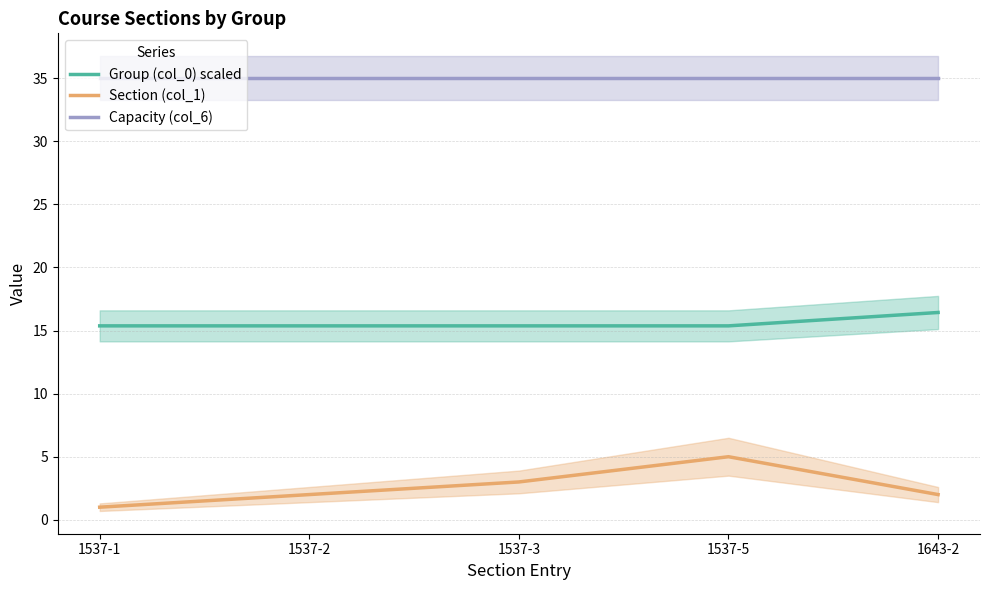

True or false: Group (col_0) scaled has more than 1 points higher than both neighbors.

False